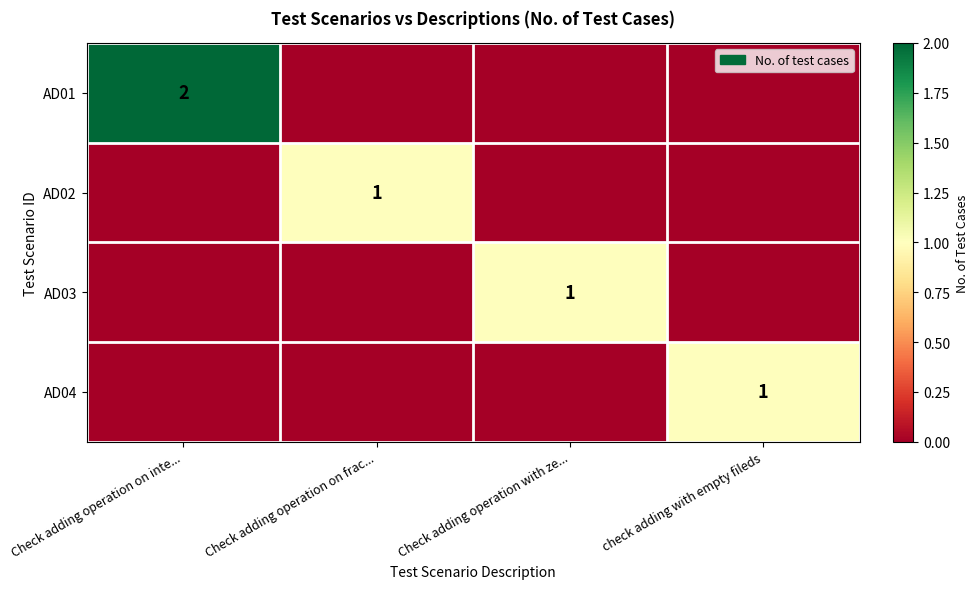

The value of AD01 at Check adding operation on inte... is 2. True or false?

True